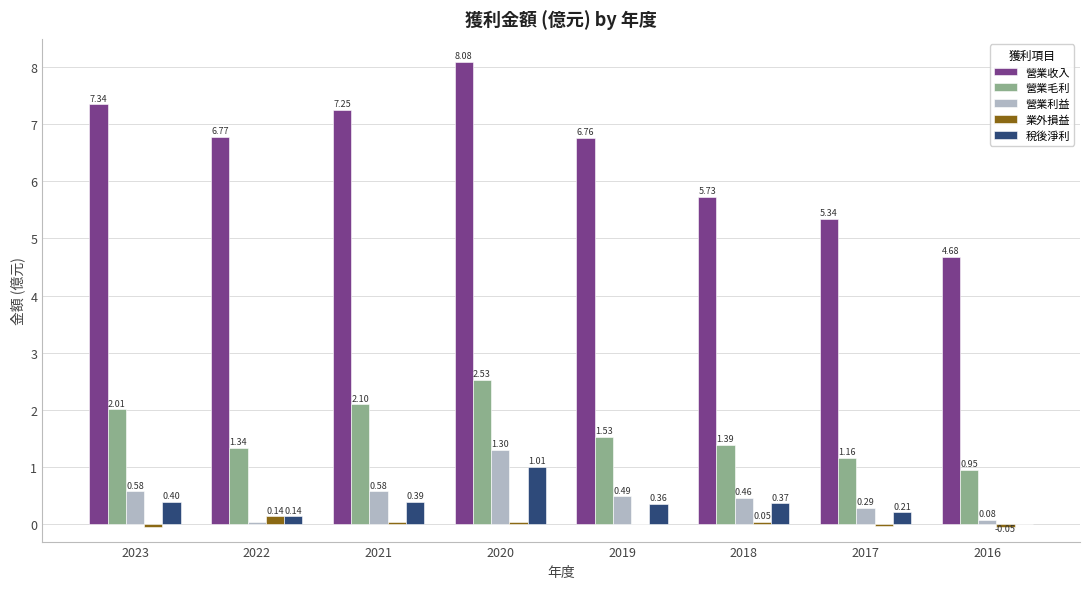

Which series changed the most between 2022 and 2017?

營業收入